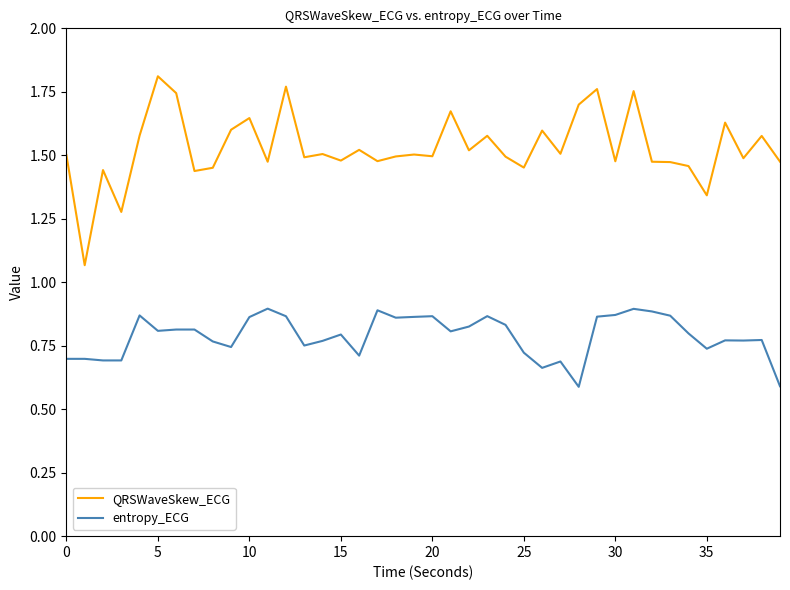

List the series in order of their overall mean, highest first.

QRSWaveSkew_ECG, entropy_ECG